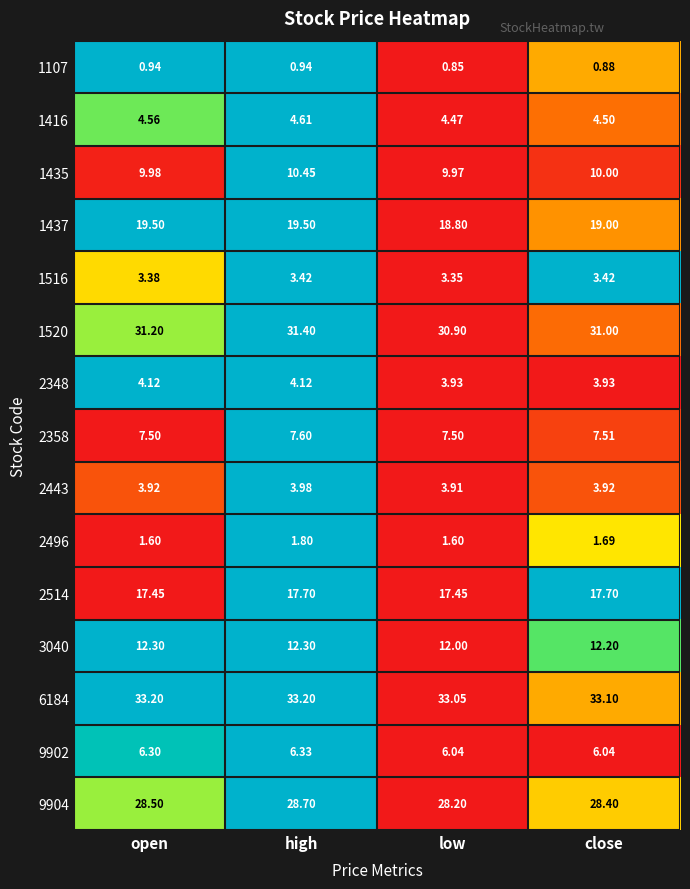

At which label does 2443 reach its peak?

high